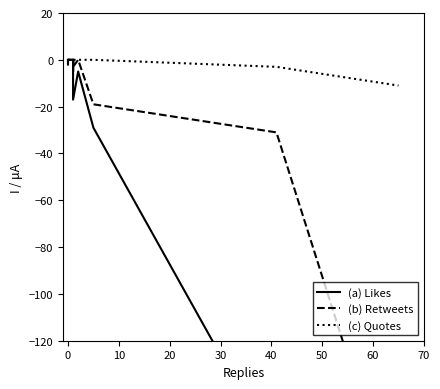

Is this an area chart (filled region under the line)?

No